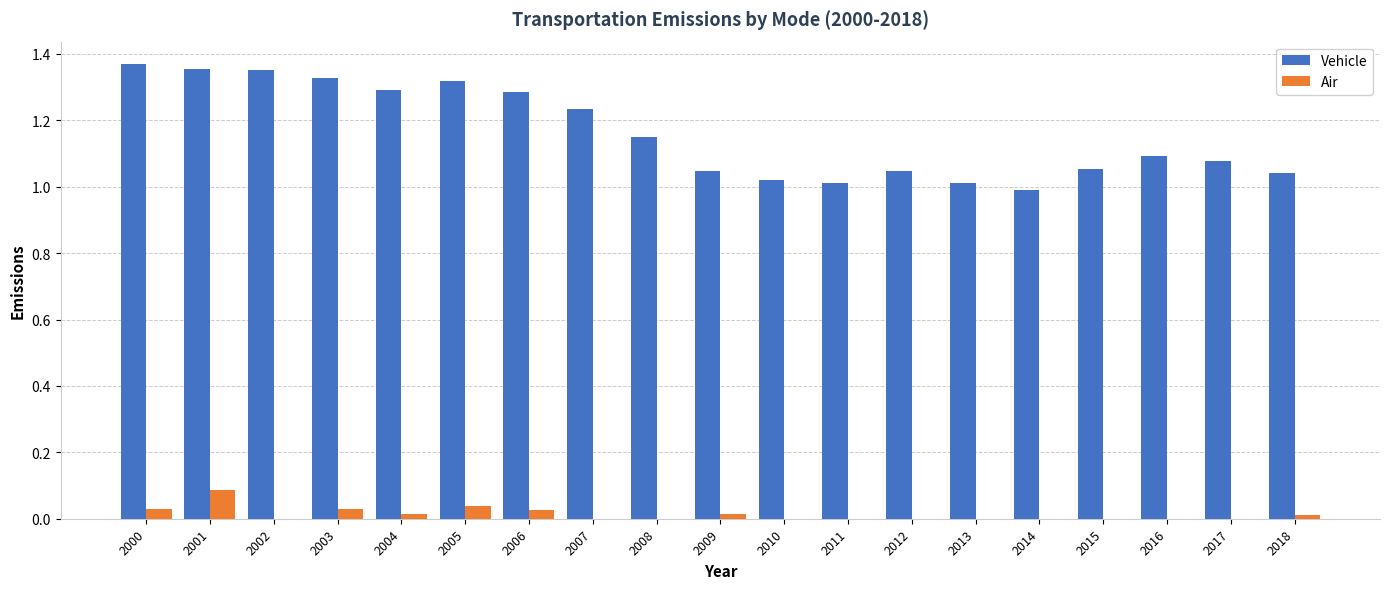

Is the value of Air at 2010 greater than the value of Vehicle at 2013?

No